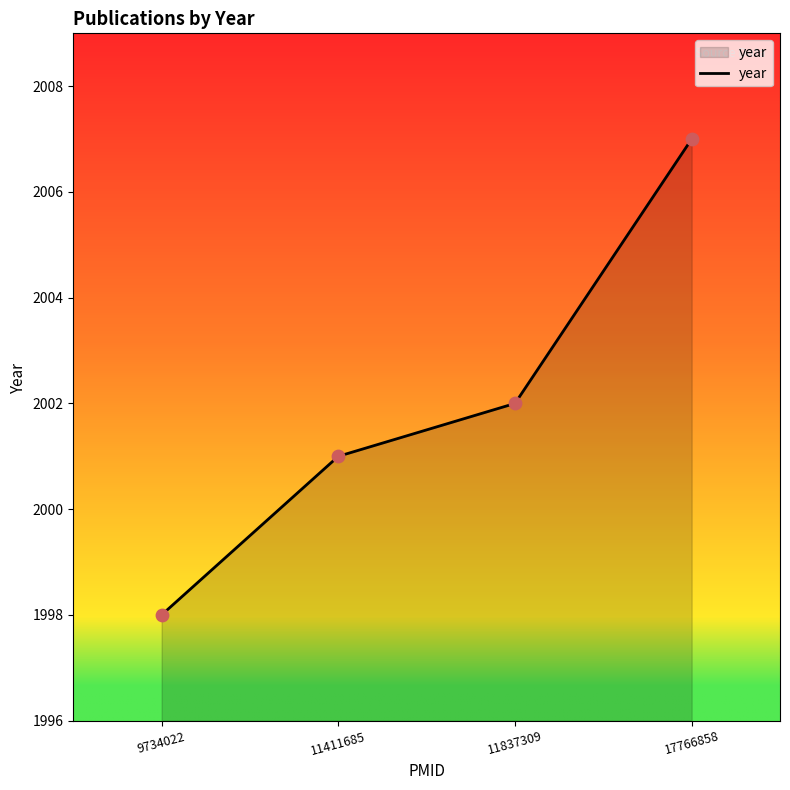

What is the change in value from 9734022 to 11837309?

+4